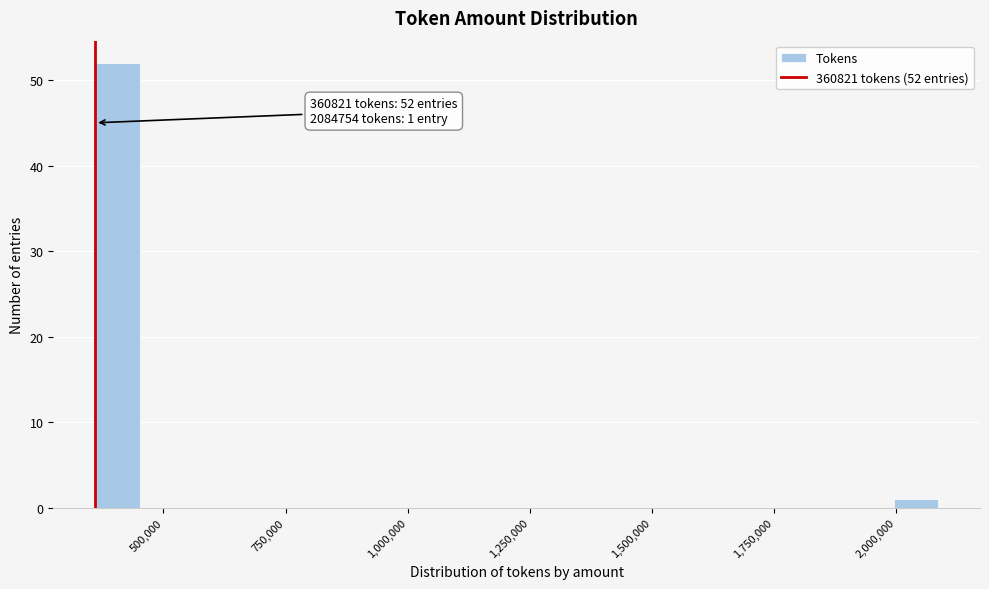

Read against the x-axis, roughly where is the centre of the tallest bar?

400000